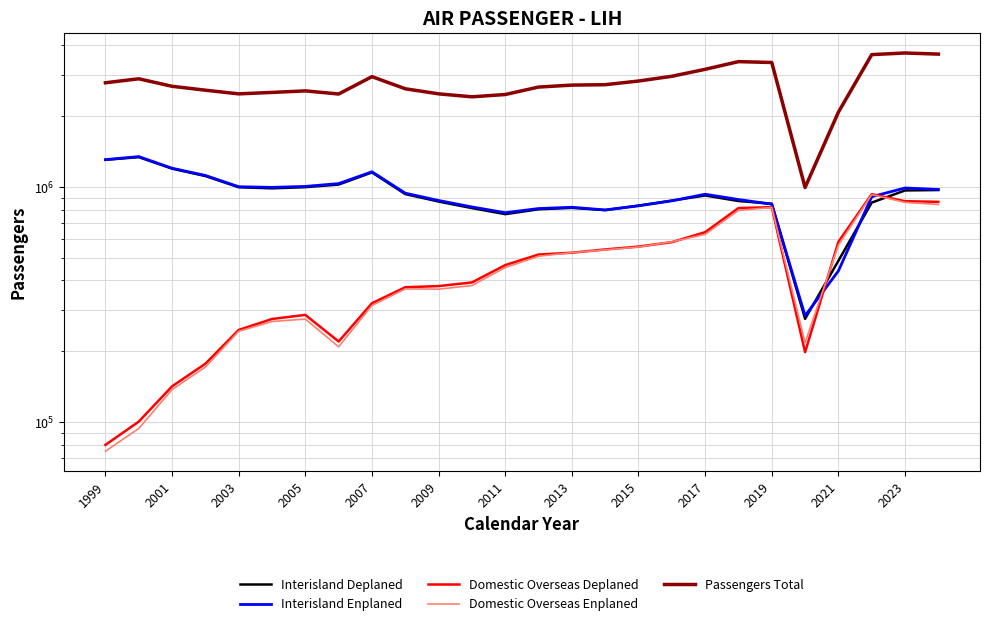

What is the maximum value for Domestic Overseas Enplaned?

927681